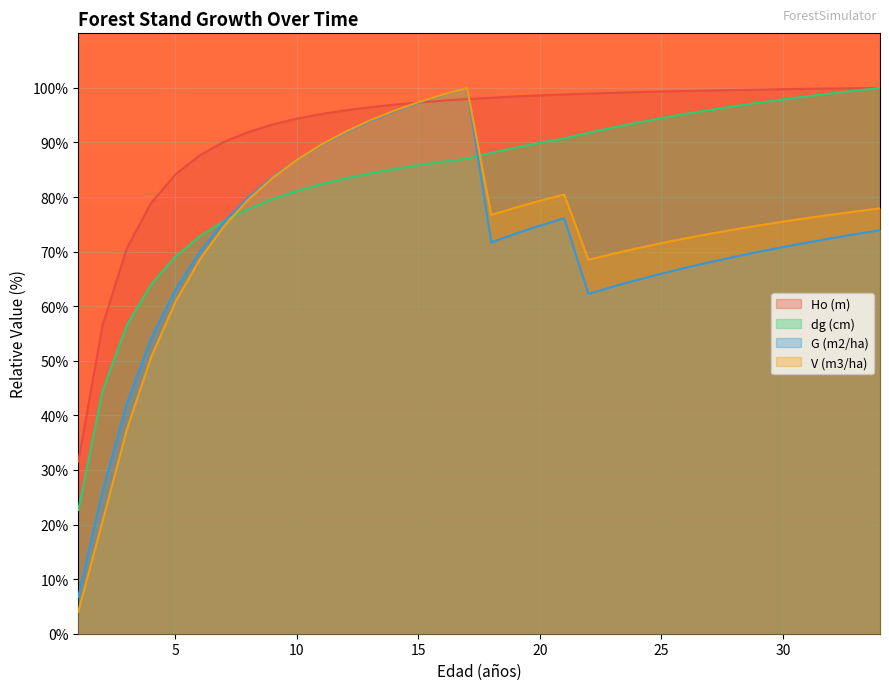

What is the sum of all dg (cm) values?

2848.9